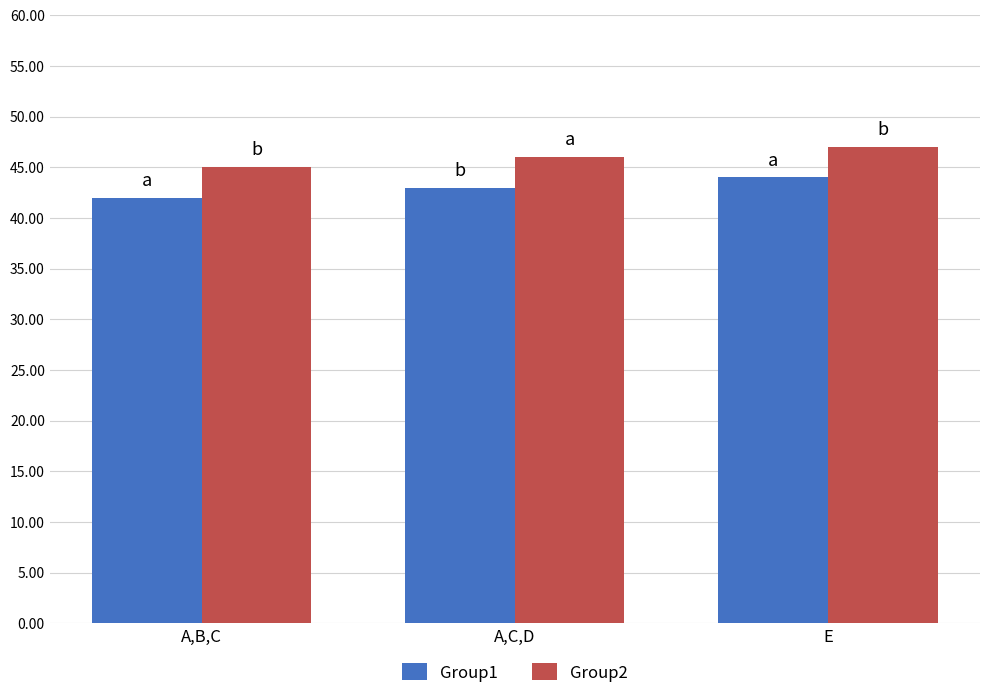

What is the total value across all series at A,C,D?

89